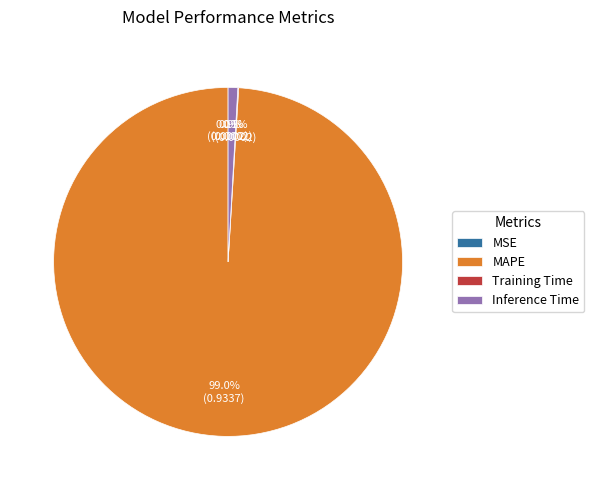

What is the largest slice in the pie chart?

MAPE